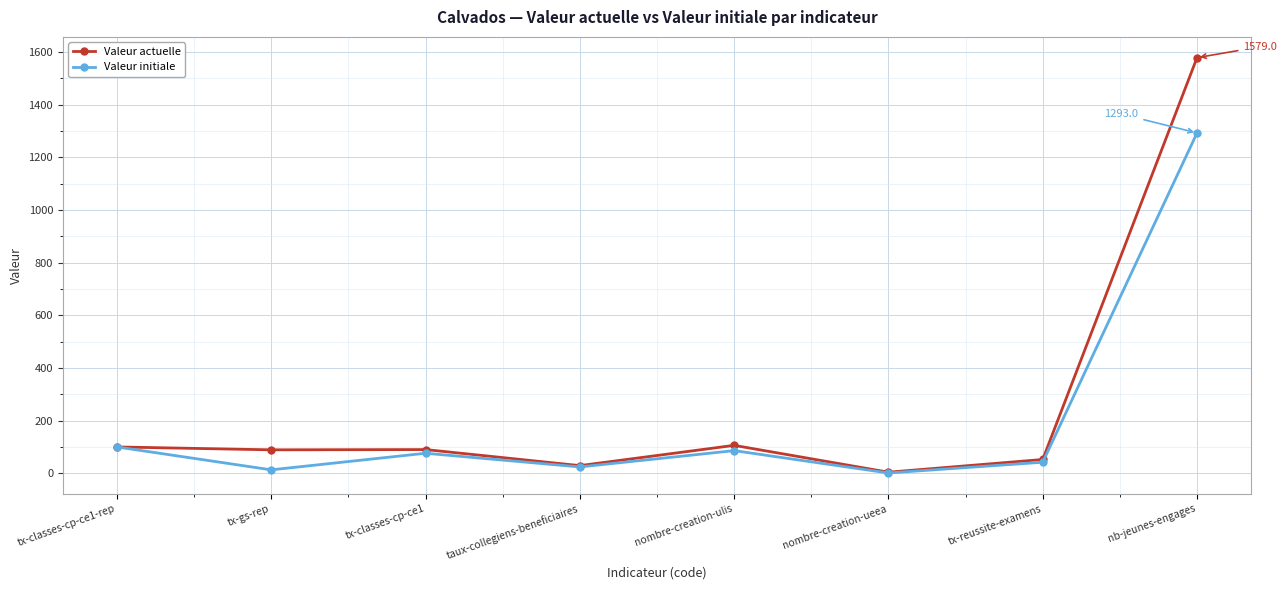

Is the value of Valeur actuelle at nb-jeunes-engages greater than the value of Valeur initiale at nombre-creation-ueea?

Yes